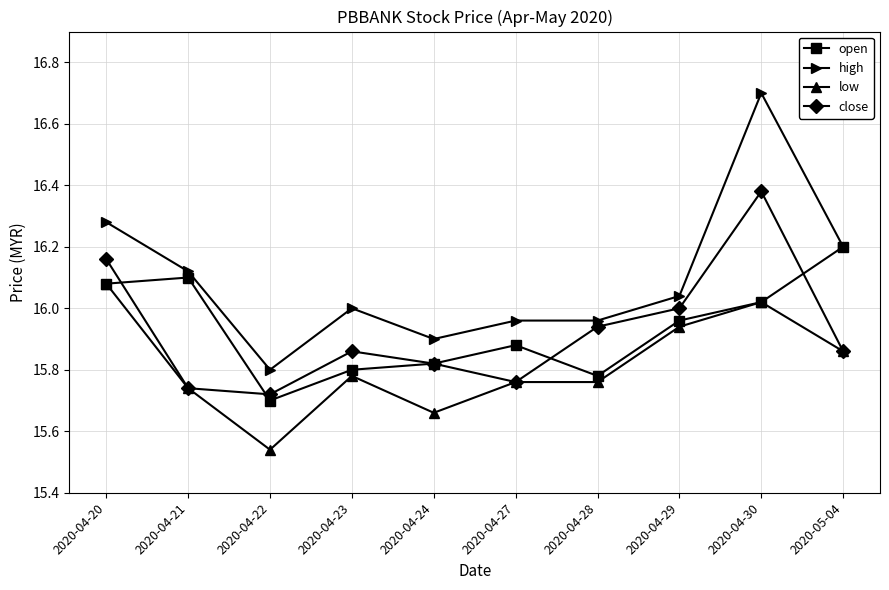

What is the difference between the maximum and second lowest values in the low series?

0.4